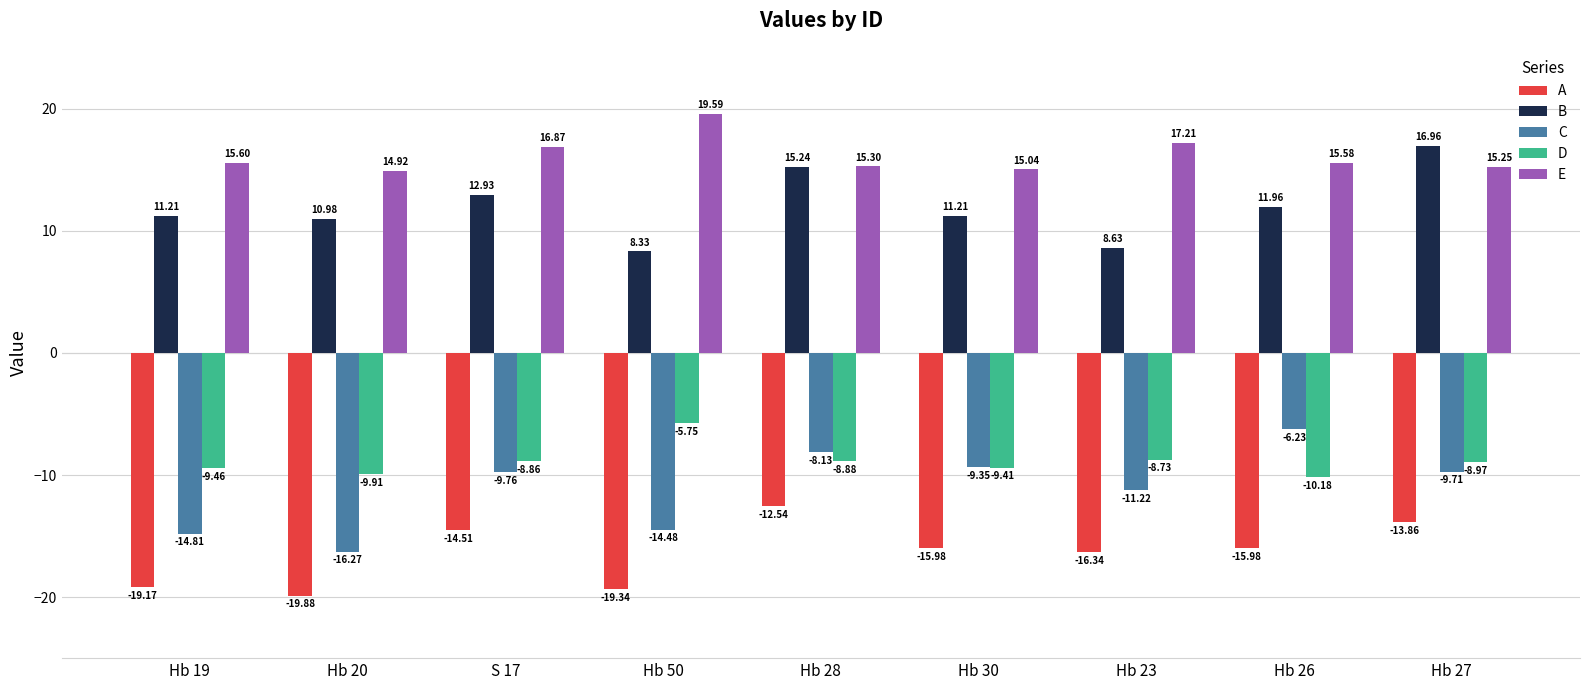

Which series has the largest total across all categories?

E